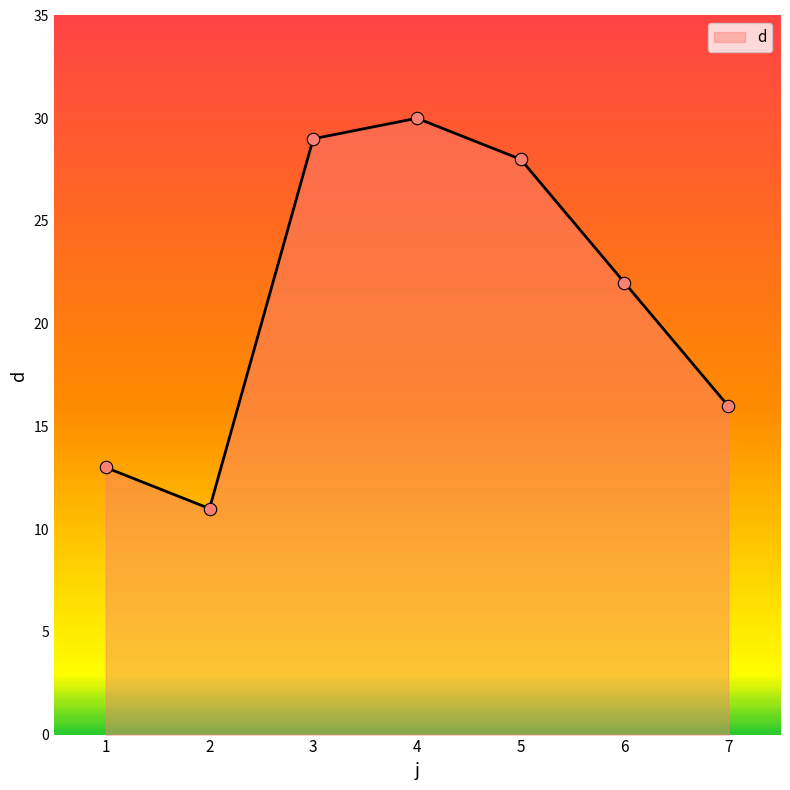

What is the ratio of the value at 6 to the value at 1?

1.7